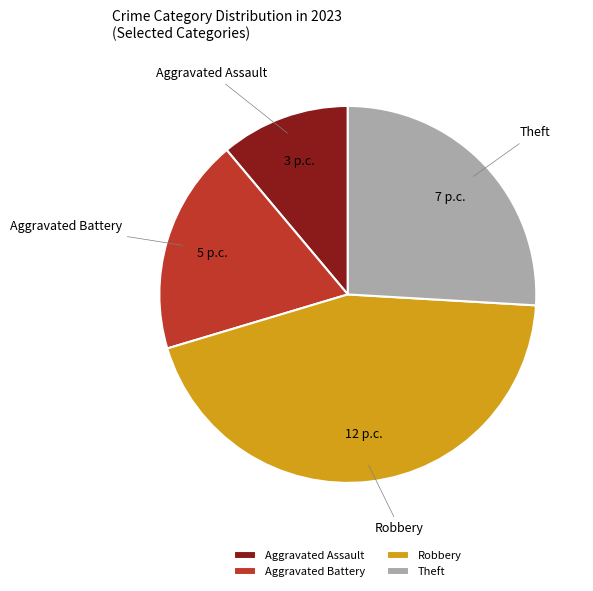

Rank the categories by value from lowest to highest.

Aggravated Assault, Aggravated Battery, Theft, Robbery